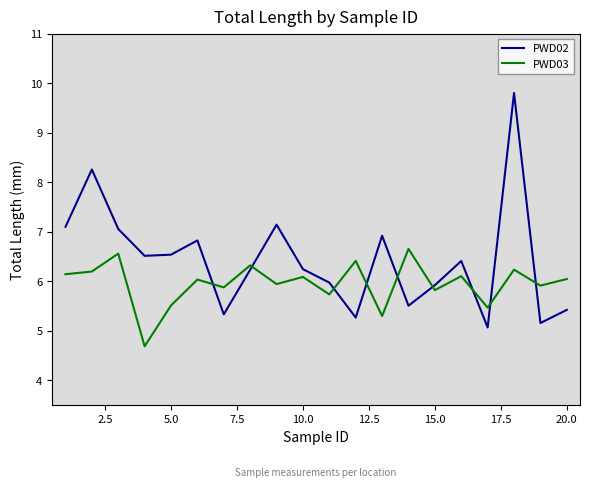

Which series has the largest total across all categories?

PWD02